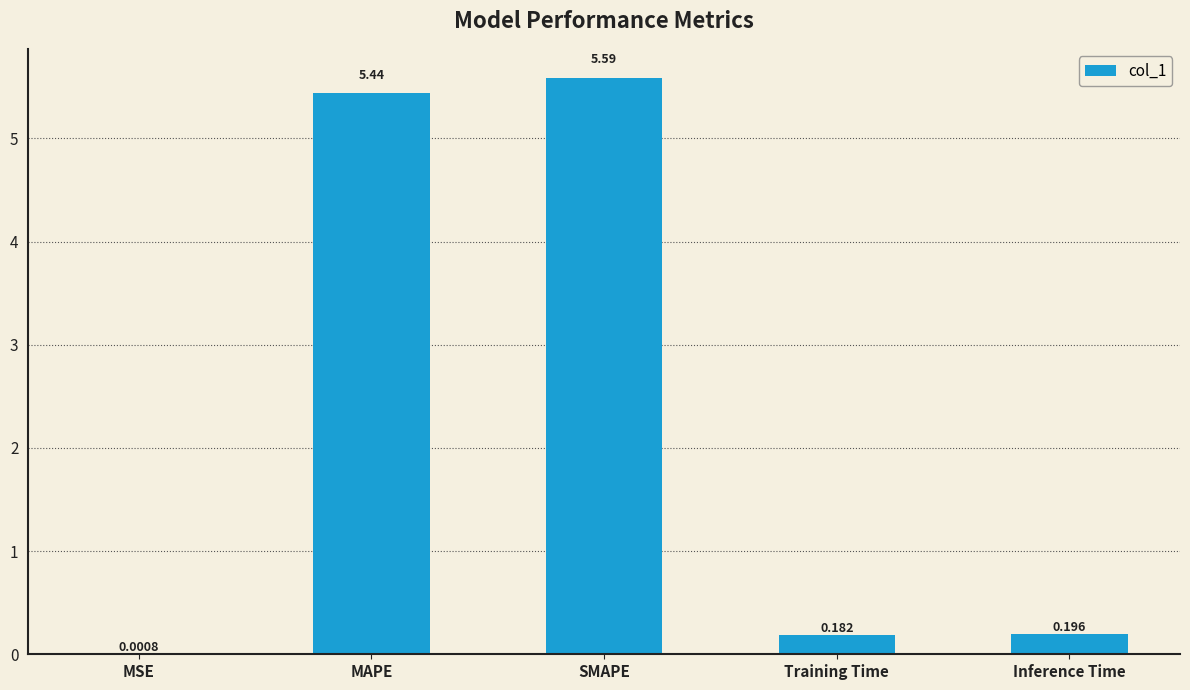

Which label corresponds to the largest value in the chart?

SMAPE